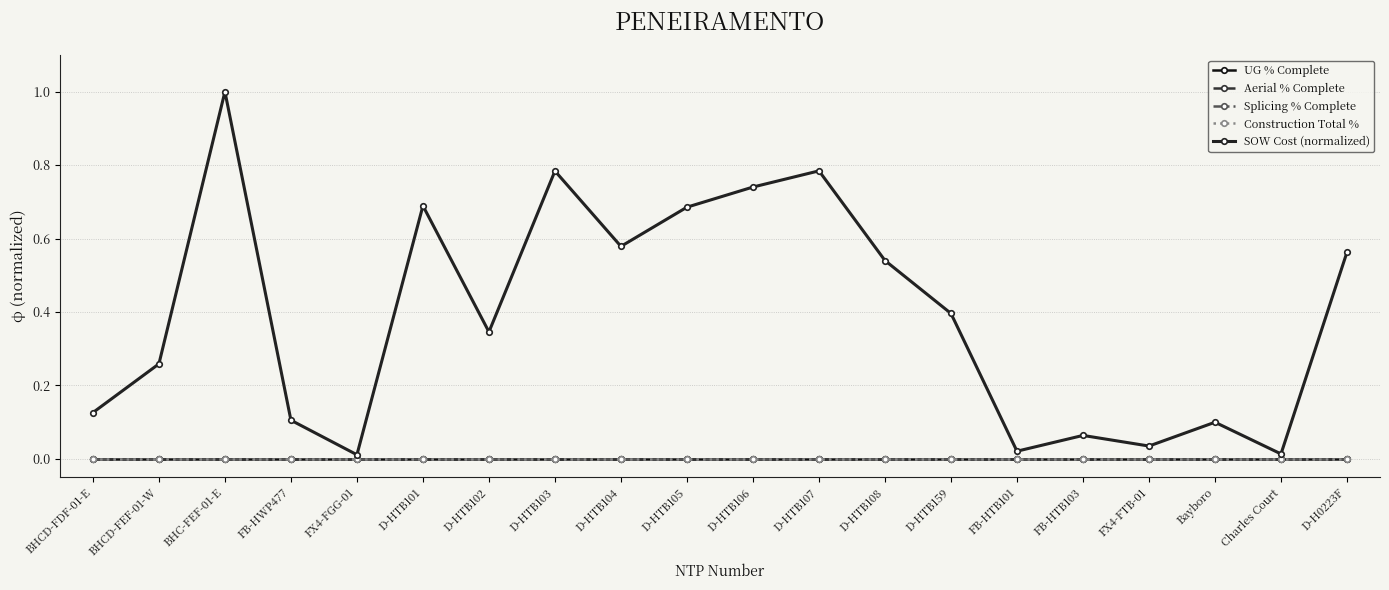

At how many categories does at least one series exceed 0?

20